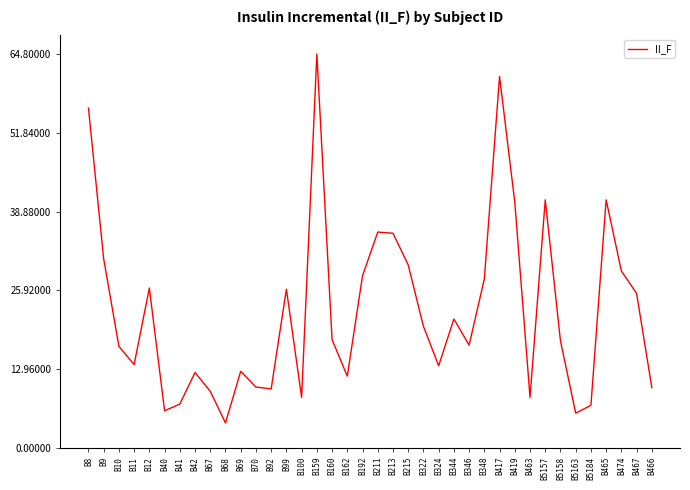

Is this an area chart (filled region under the line)?

No